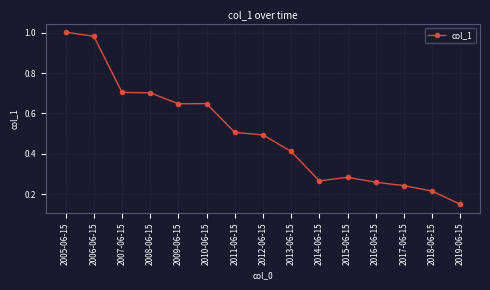

Does the chart have visible grid lines?

Yes